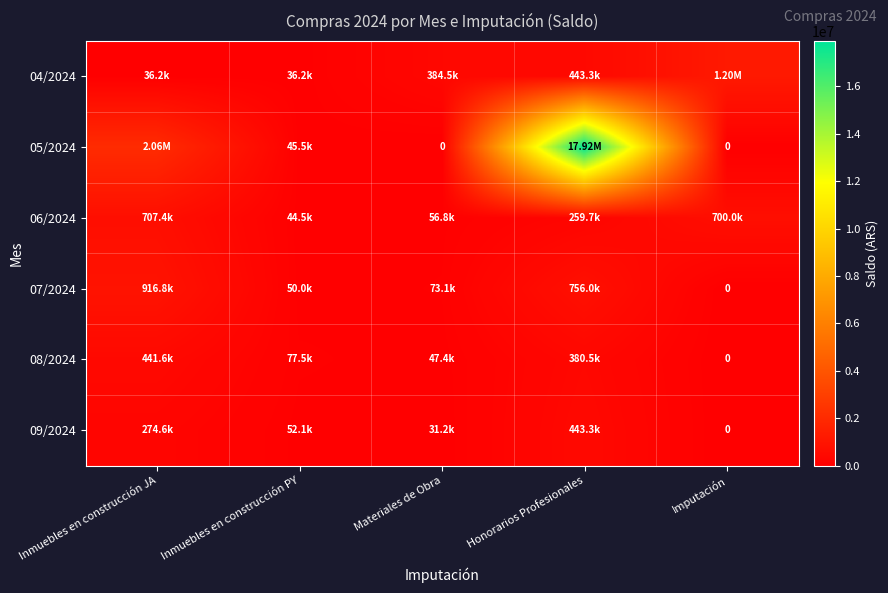

At which category is the sum across all series the highest?

Honorarios Profesionales